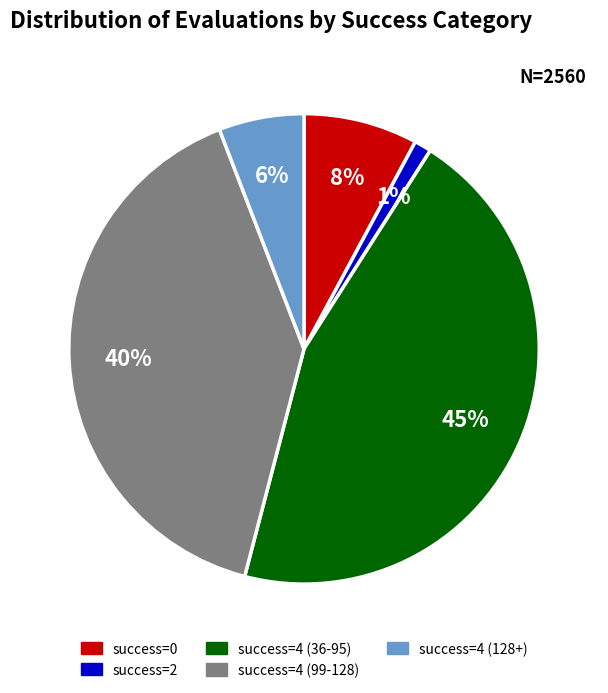

To the nearest percent, what percentage of the pie is success=4 (128+)?

6%